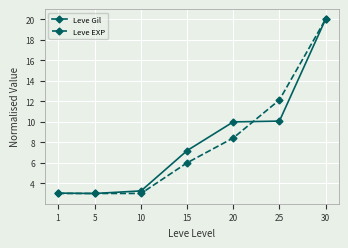

How many values in the Leve Gil series are below 7?

3